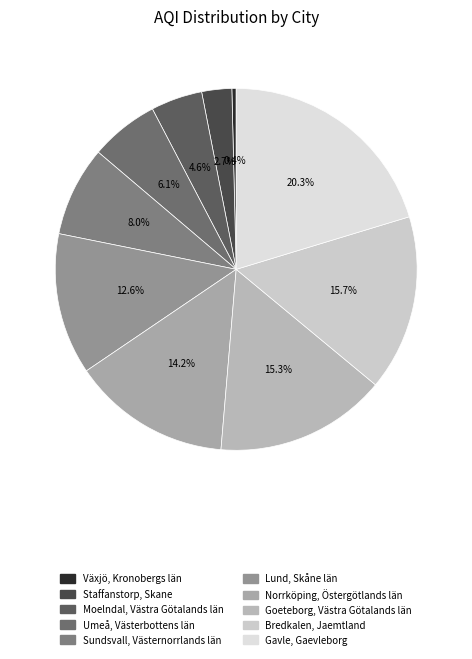

What percentage do Sundsvall, Västernorrlands län and Norrköping, Östergötlands län together represent?

22.2%